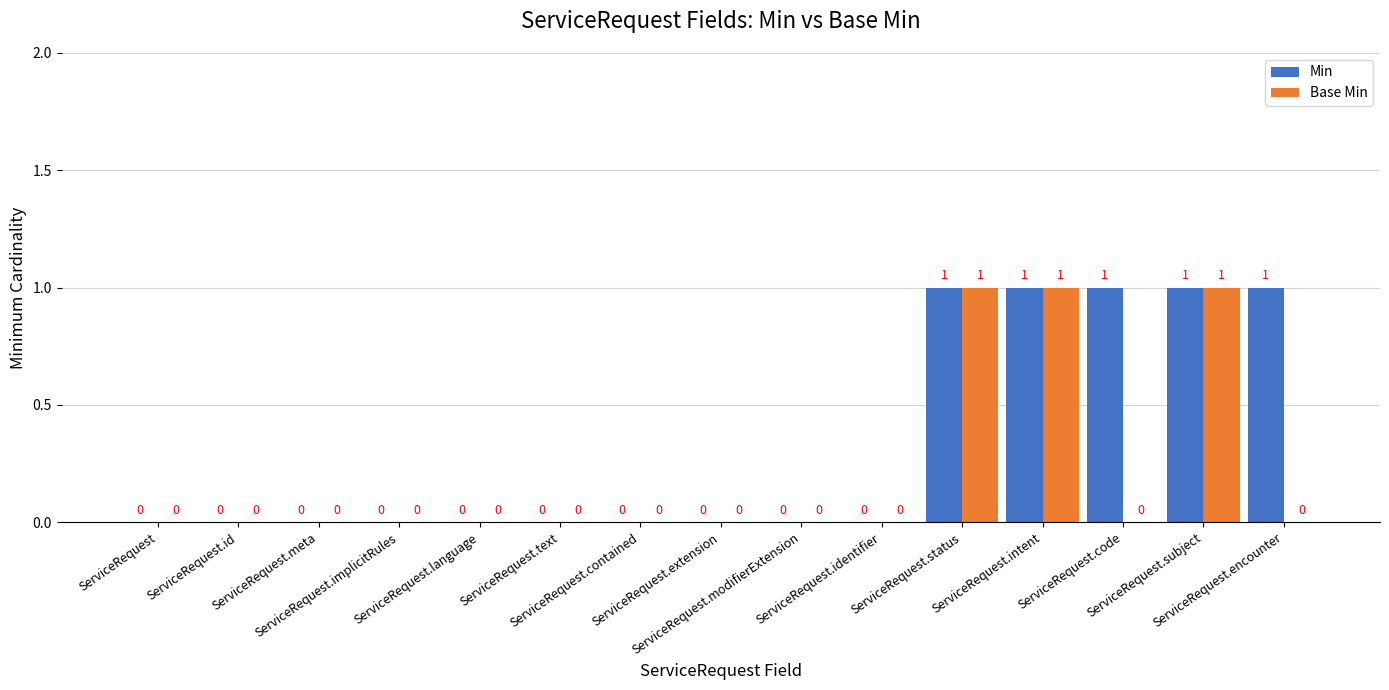

Are the bars horizontal?

No